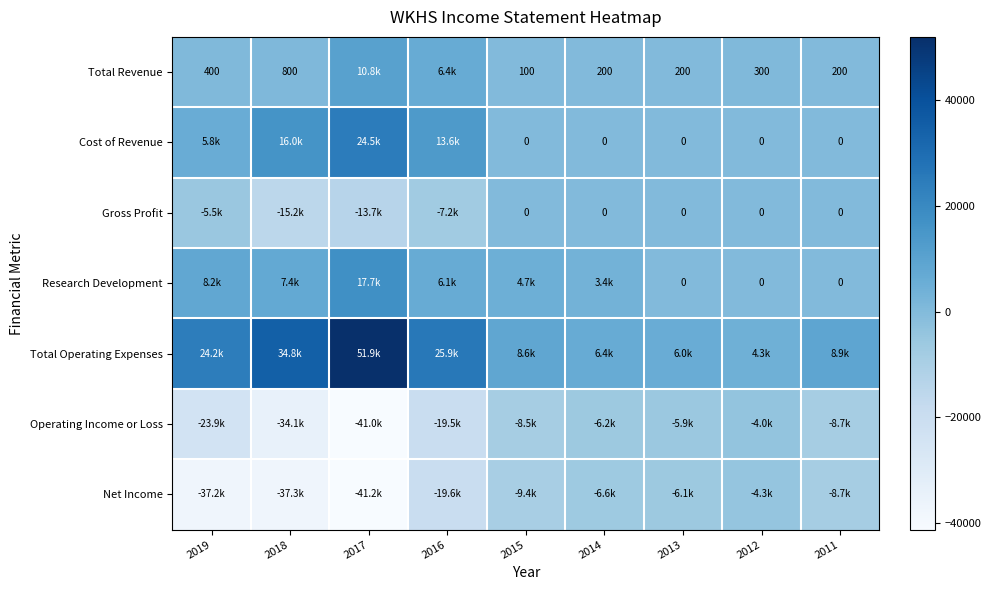

Rank the series by their maximum value, from lowest to highest.

Net Income, Operating Income or Loss, Gross Profit, Total Revenue, Research Development, Cost of Revenue, Total Operating Expenses